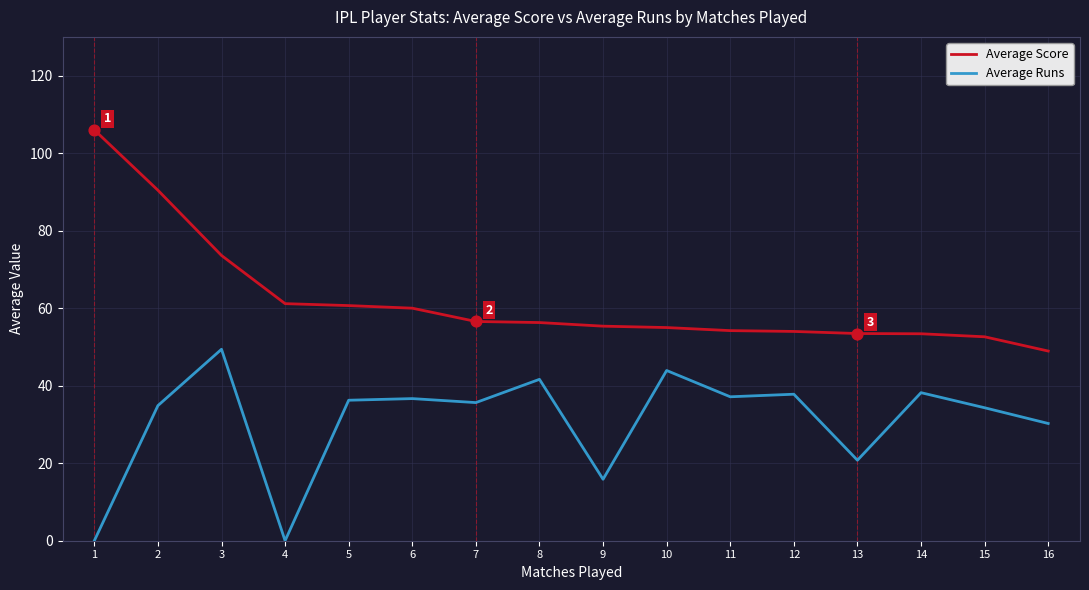

At how many categories does at least one series exceed 0?

16